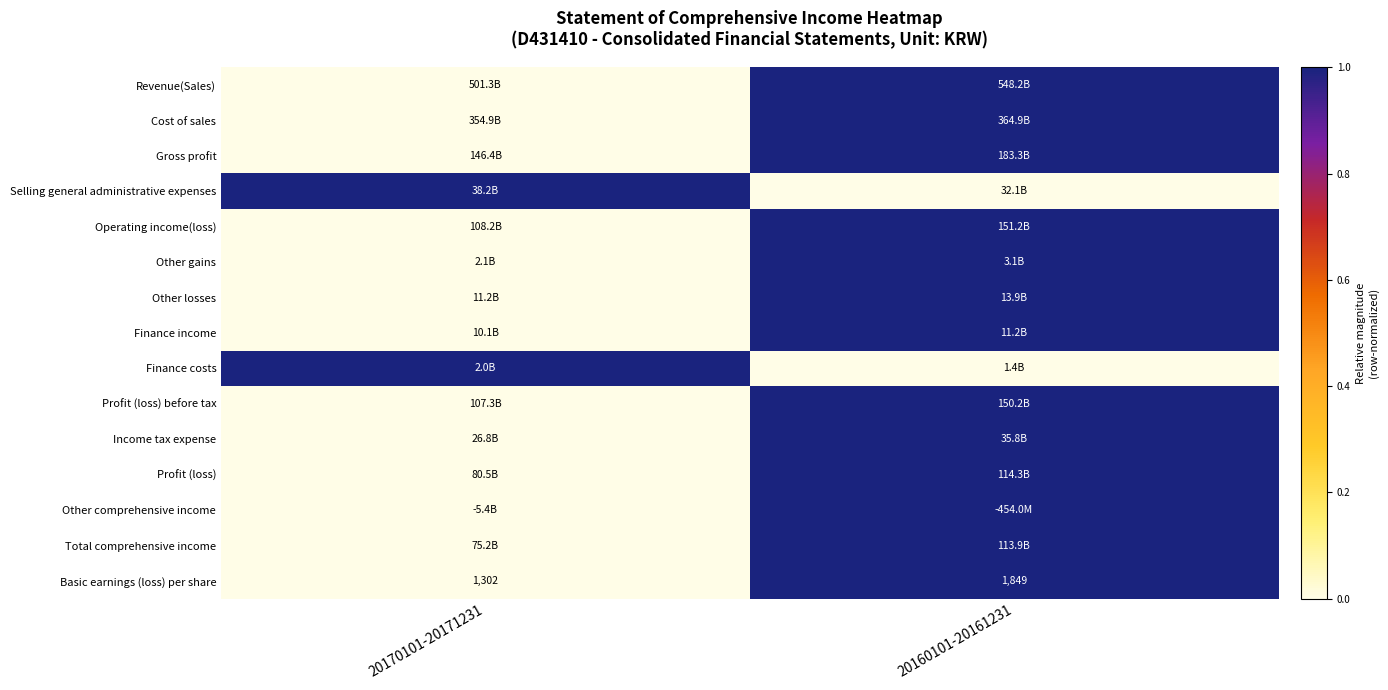

At which label does Basic earnings (loss) per share reach its minimum?

20170101-20171231